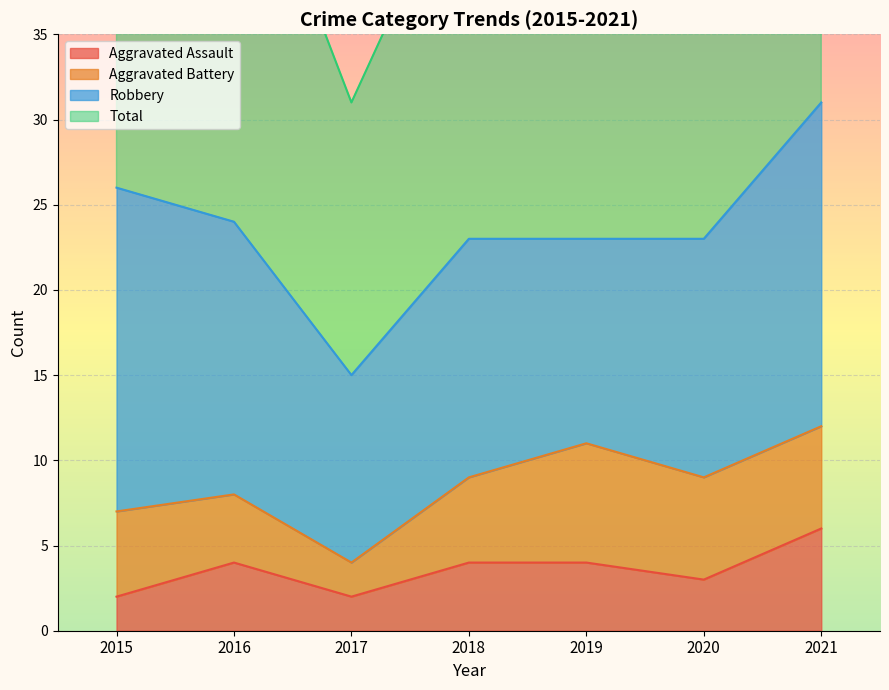

What is the highest value of the Aggravated Assault series?

6